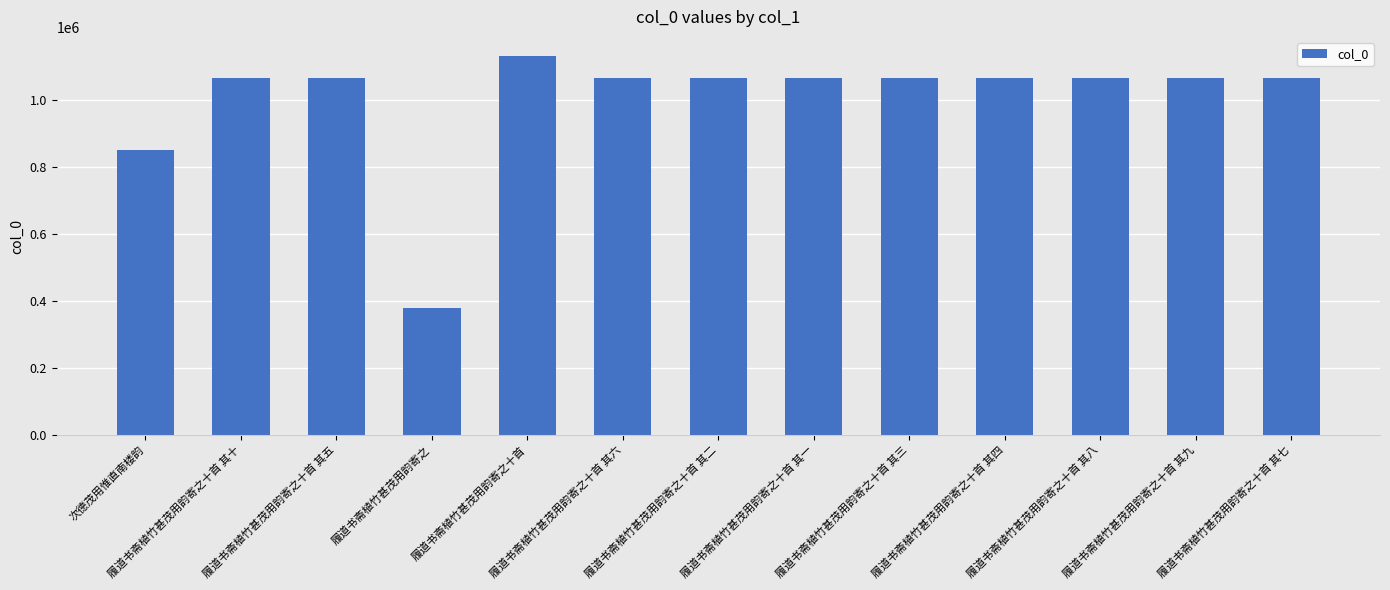

What is the sum of the values at 履道书斋植竹甚茂用韵寄之十首 其五 and 履道书斋植竹甚茂用韵寄之?

1442985